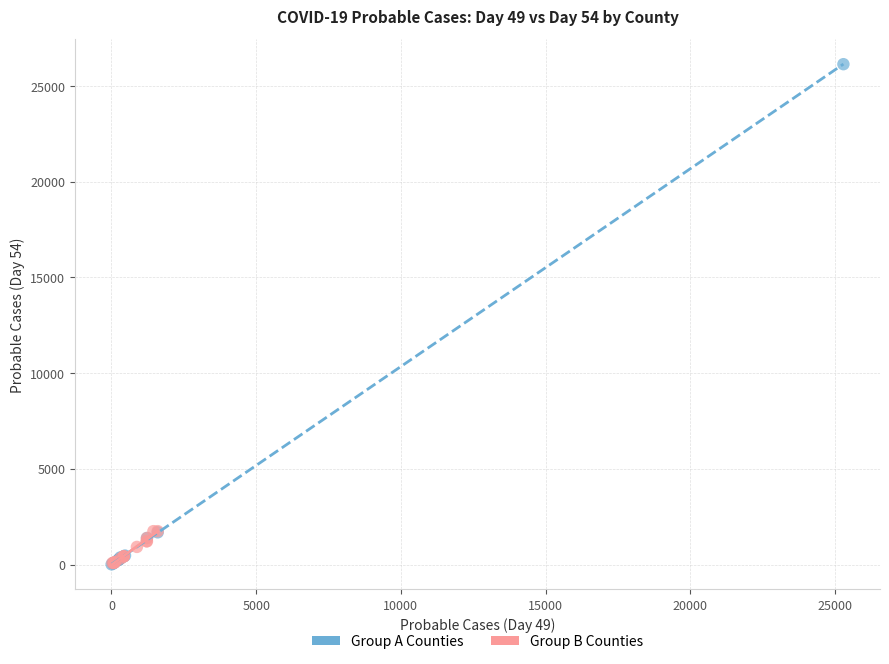

Which series contains the highest Y value?

Group A Counties